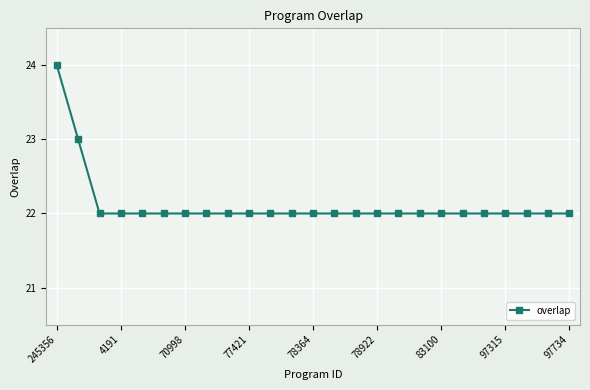

Reading left to right, what are all the values shown in this chart?

24	23	22	22	22	22	22	22	22	22	22	22	22	22	22	22	22	22	22	22	22	22	22	22	22